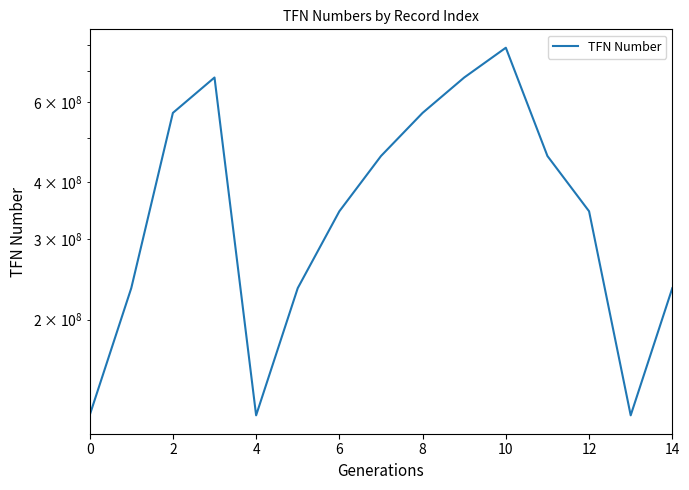

What is the smallest value displayed?

123456789